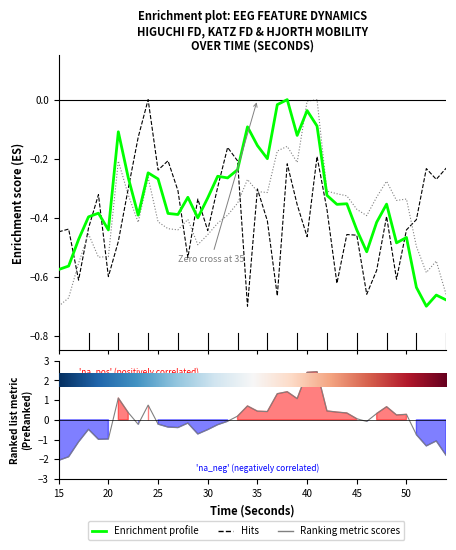

Rank the series at 10 from lowest to highest value.

Enrichment profile, Hits, Ranking metric scores